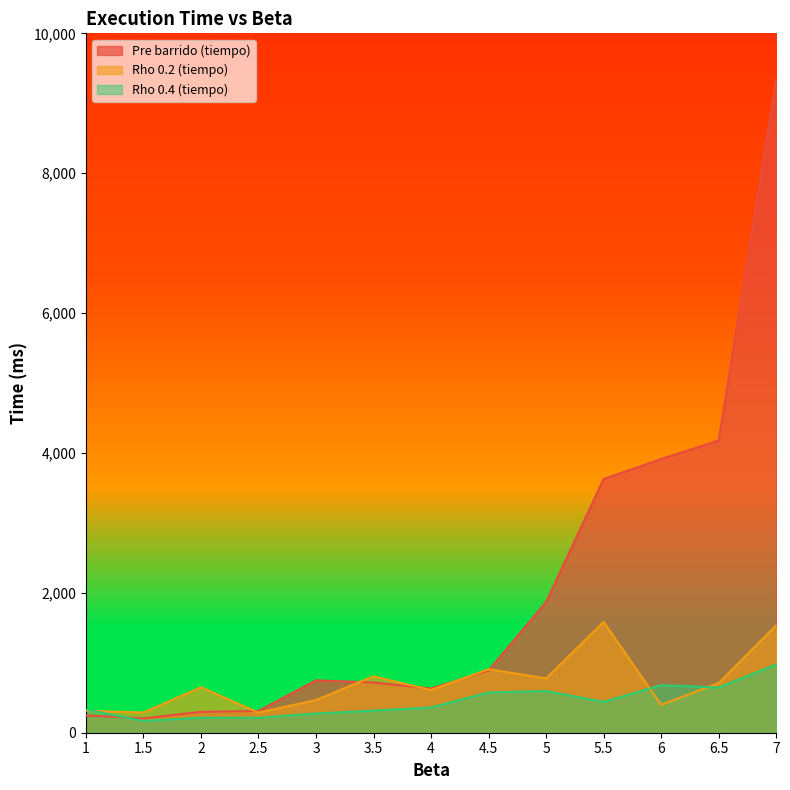

What value does the Pre barrido (tiempo) series have at 4?

631.2